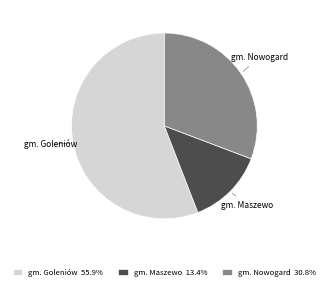

Is there any slice that represents more than half of the pie?

Yes